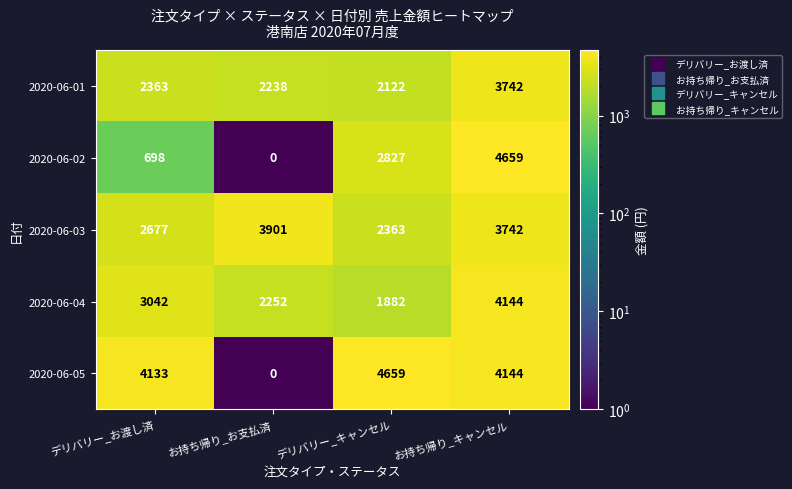

Reading right to left, list all the values displayed in this chart.

2020-06-01: 3742	2122	2238	2363
2020-06-02: 4659	2827	0	698
2020-06-03: 3742	2363	3901	2677
2020-06-04: 4144	1882	2252	3042
2020-06-05: 4144	4659	0	4133